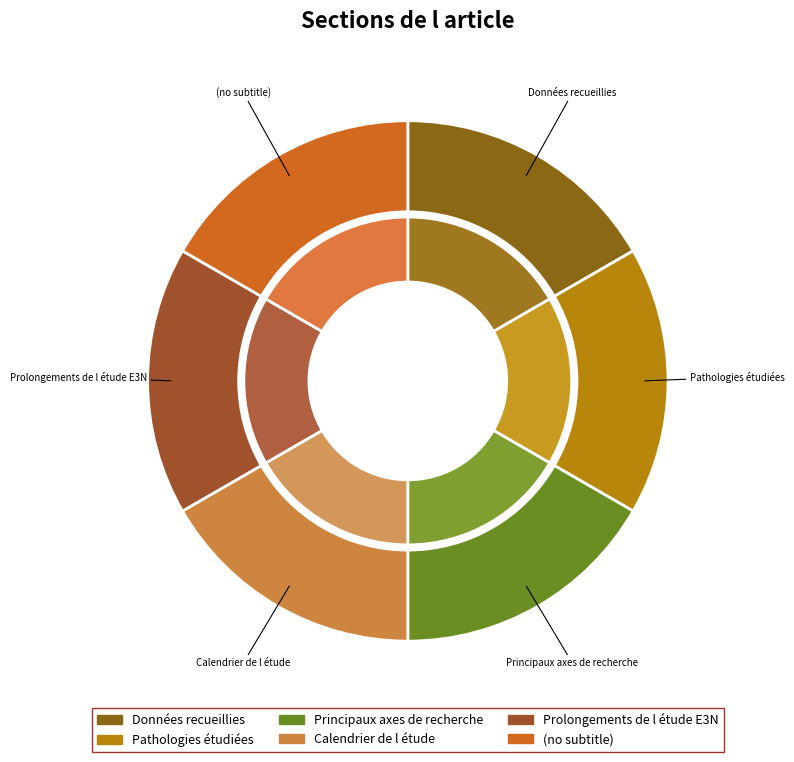

Rank the categories by value from highest to lowest.

Prolongements de l étude E3N, Calendrier de l étude, Principaux axes de recherche, Pathologies étudiées, Données recueillies, (no subtitle)